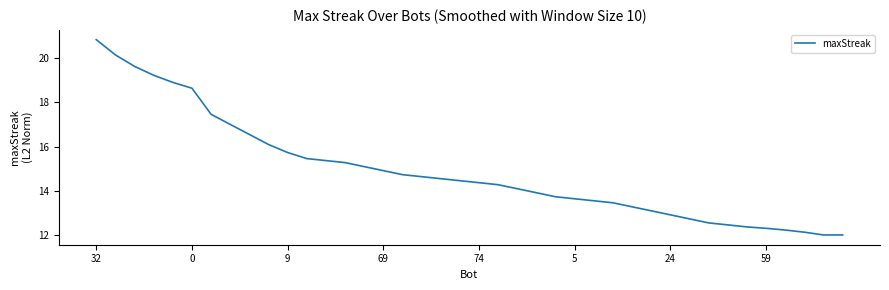

What is the greatest value displayed?

20.8